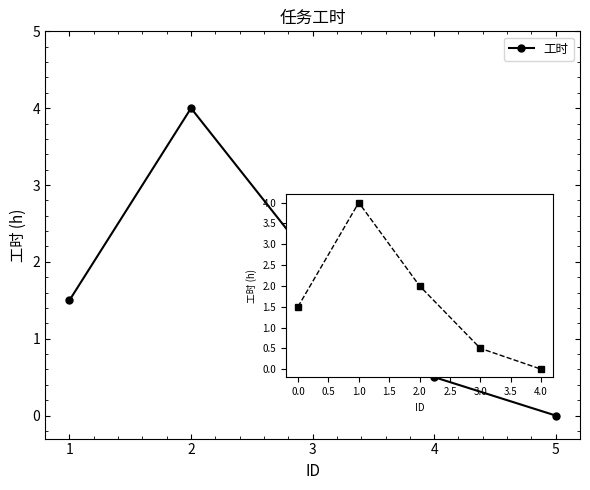

Reading right to left, transcribe all the data shown in this chart.

5=0.0	4=0.5	3=2.0	2=4.0	1=1.5